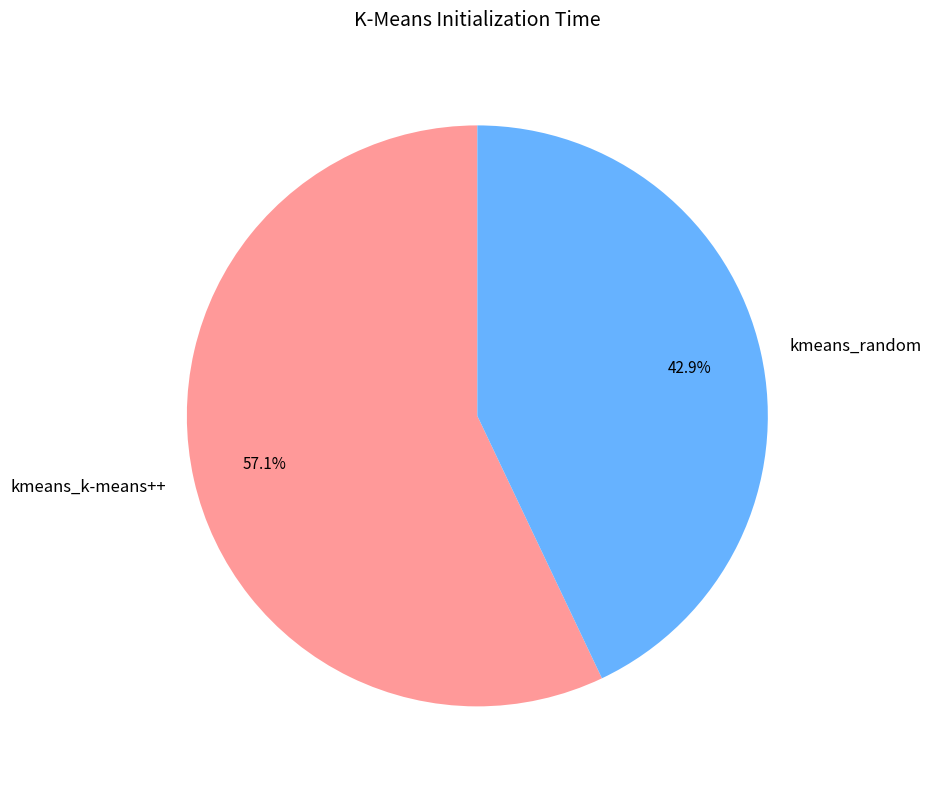

To the nearest percent, what is the difference between the kmeans_random and kmeans_k-means++ slice percentages?

14%